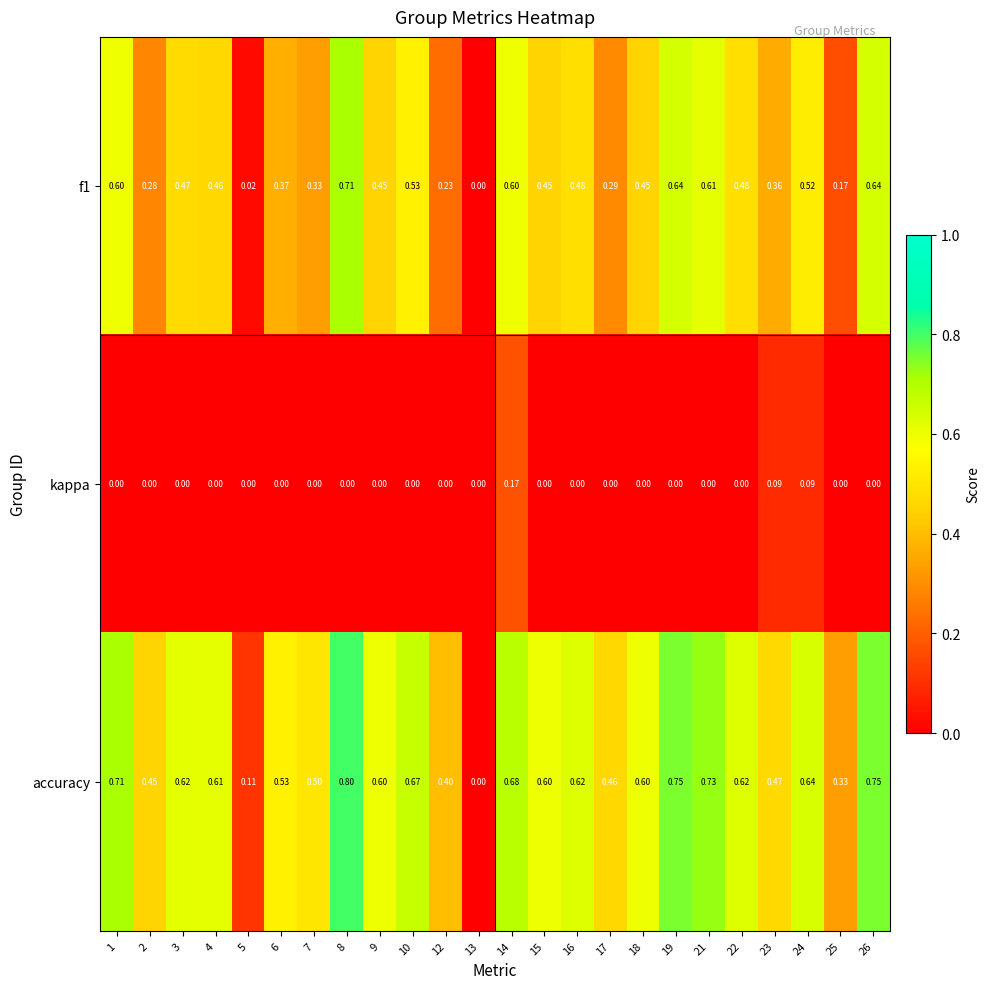

Which series has the widest spread of values?

accuracy